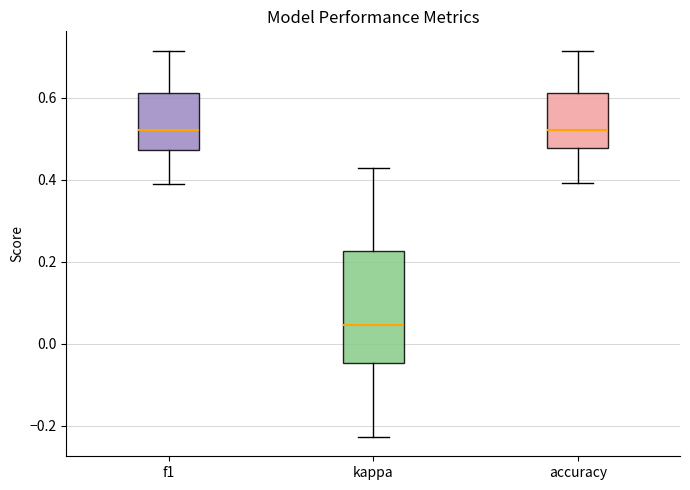

Reading left to right, transcribe this box plot: for each box, give where its median line is, the range the box spans, and where its two whiskers end, as read against the y-axis. The values are not printed on the chart, so give them approximately, as read against the axis.

f1: median 0.52, box 0.48 to 0.62, whiskers 0.40 to 0.72
kappa: median 0.04, box -0.04 to 0.22, whiskers -0.22 to 0.42
accuracy: median 0.52, box 0.48 to 0.62, whiskers 0.40 to 0.72